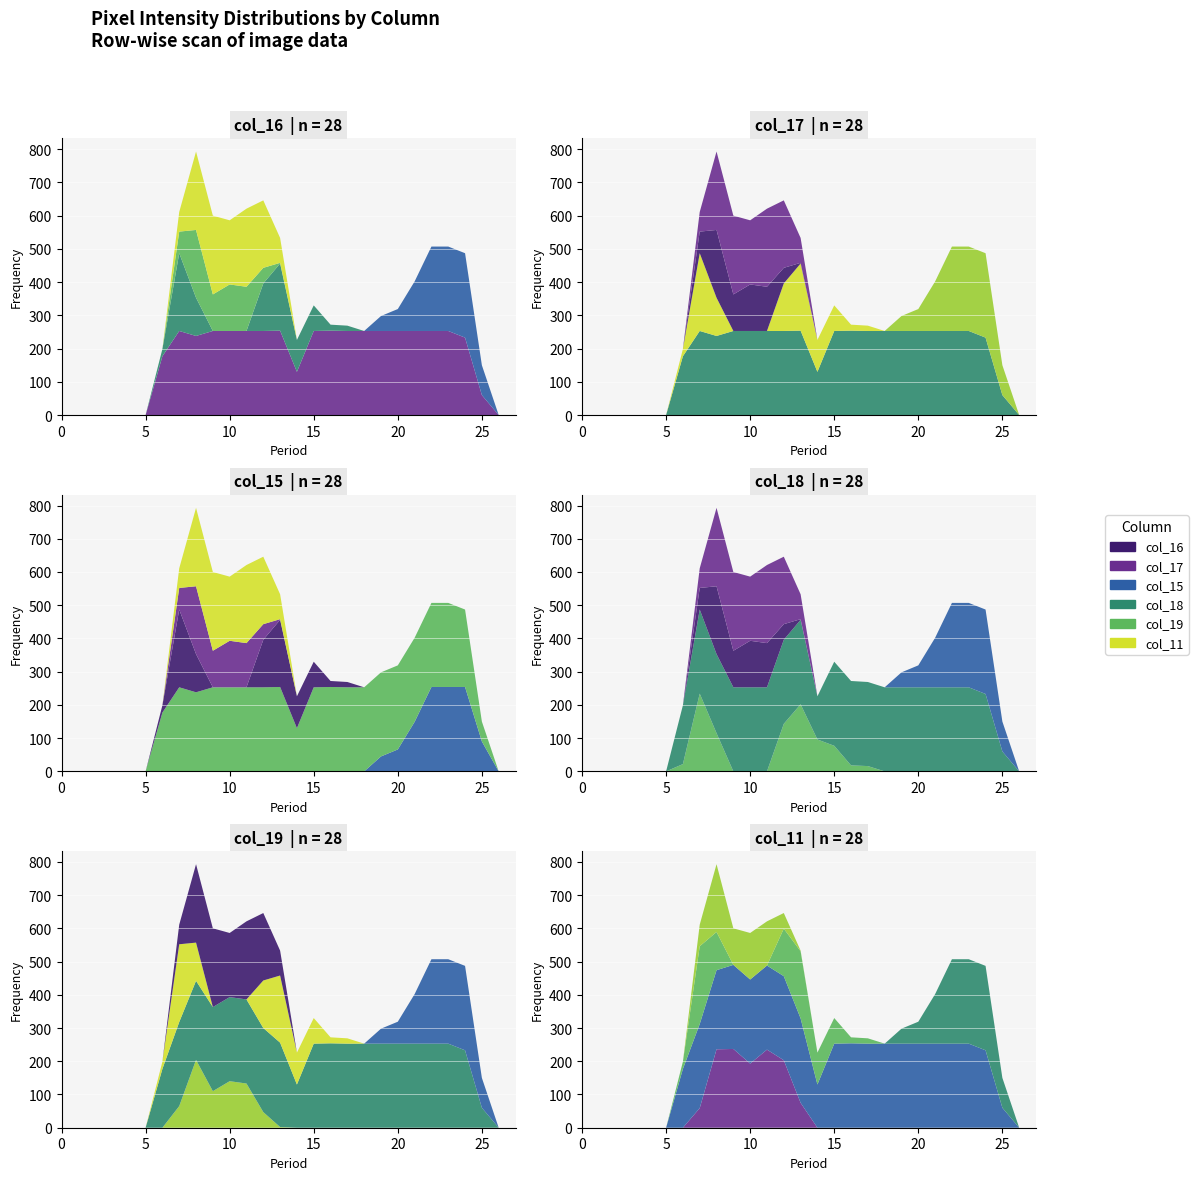

Reading left to right, list all the values displayed in this chart.

col_16: 0=0	1=0	2=0	3=0	4=0	5=0	6=0	7=0	8=0	9=0	10=0	11=0	12=0	13=0	14=0	15=0	16=0	17=0	18=0	19=0	20=0	21=0	22=0	23=0	24=0	25=0	26=0	27=0
col_17: 0=0	1=0	2=0	3=0	4=0	5=0	6=177	7=253	8=238	9=253	10=253	11=253	12=253	13=254	14=130	15=253	16=254	17=253	18=253	19=253	20=253	21=253	22=253	23=253	24=233	25=60	26=0	27=0
col_15: 0=0	1=0	2=0	3=0	4=0	5=0	6=0	7=0	8=0	9=0	10=0	11=0	12=0	13=0	14=0	15=0	16=0	17=0	18=0	19=45	20=66	21=149	22=254	23=254	24=254	25=90	26=0	27=0
col_18: 0=0	1=0	2=0	3=0	4=0	5=0	6=22	7=234	8=115	9=0	10=0	11=0	12=143	13=202	14=96	15=77	16=18	17=16	18=0	19=0	20=0	21=0	22=0	23=0	24=0	25=0	26=0	27=0
col_19: 0=0	1=0	2=0	3=0	4=0	5=0	6=0	7=65	8=204	9=110	10=140	11=133	12=47	13=2	14=0	15=0	16=0	17=0	18=0	19=0	20=0	21=0	22=0	23=0	24=0	25=0	26=0	27=0
col_11: 0=0	1=0	2=0	3=0	4=0	5=0	6=0	7=59	8=236	9=237	10=193	11=235	12=203	13=75	14=0	15=0	16=0	17=0	18=0	19=0	20=0	21=0	22=0	23=0	24=0	25=0	26=0	27=0